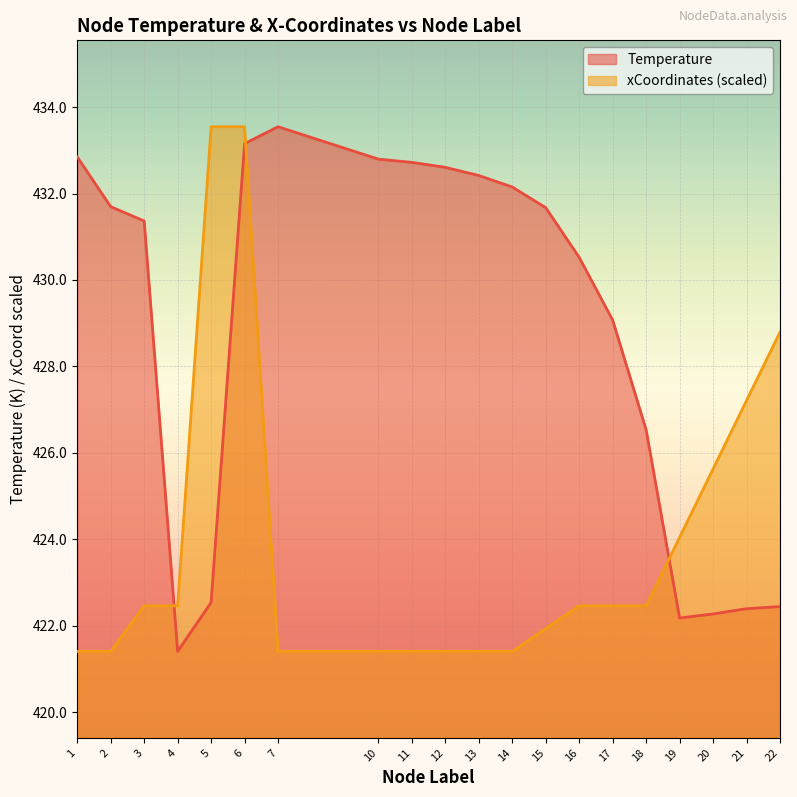

How many categories are shown in the chart?

20